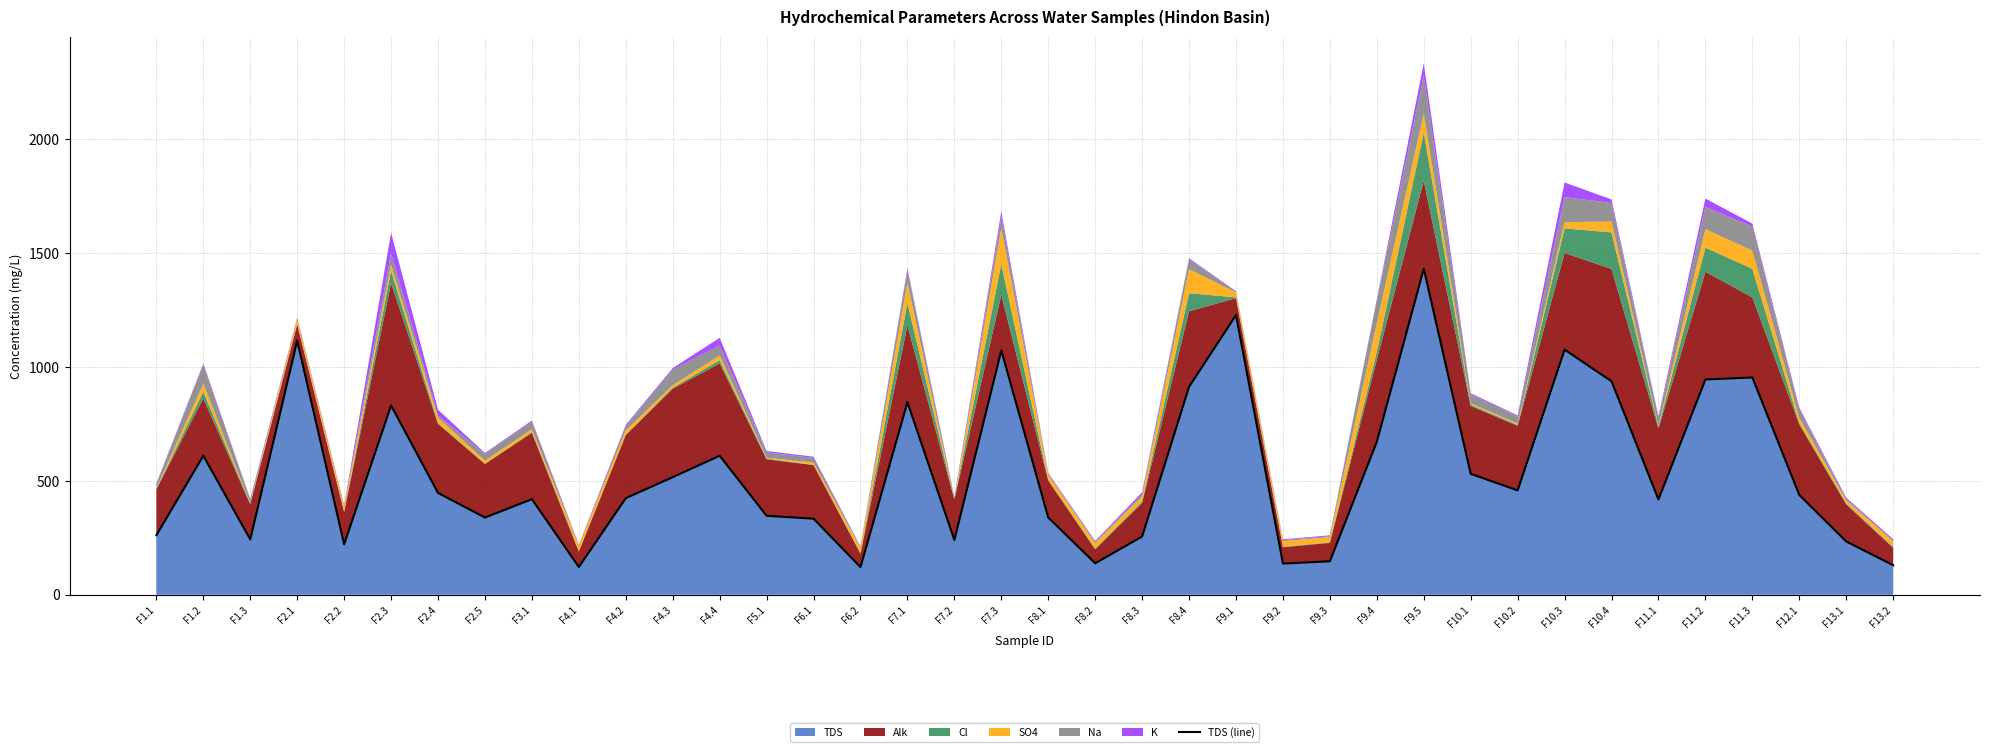

At which label is the value closest to 776?

F2.3